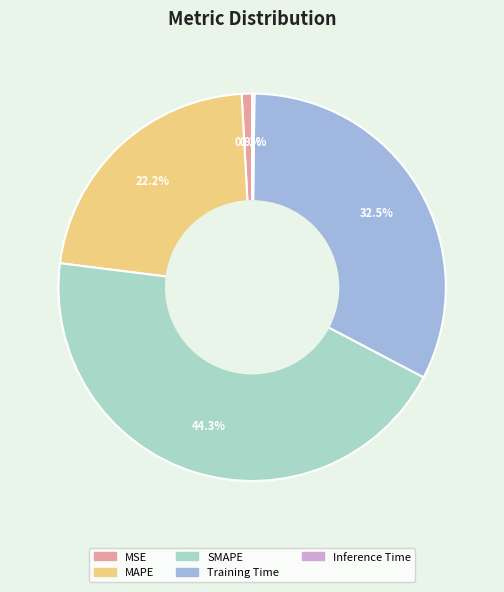

Approximately how many times larger is the value at MAPE compared to SMAPE?

0.5